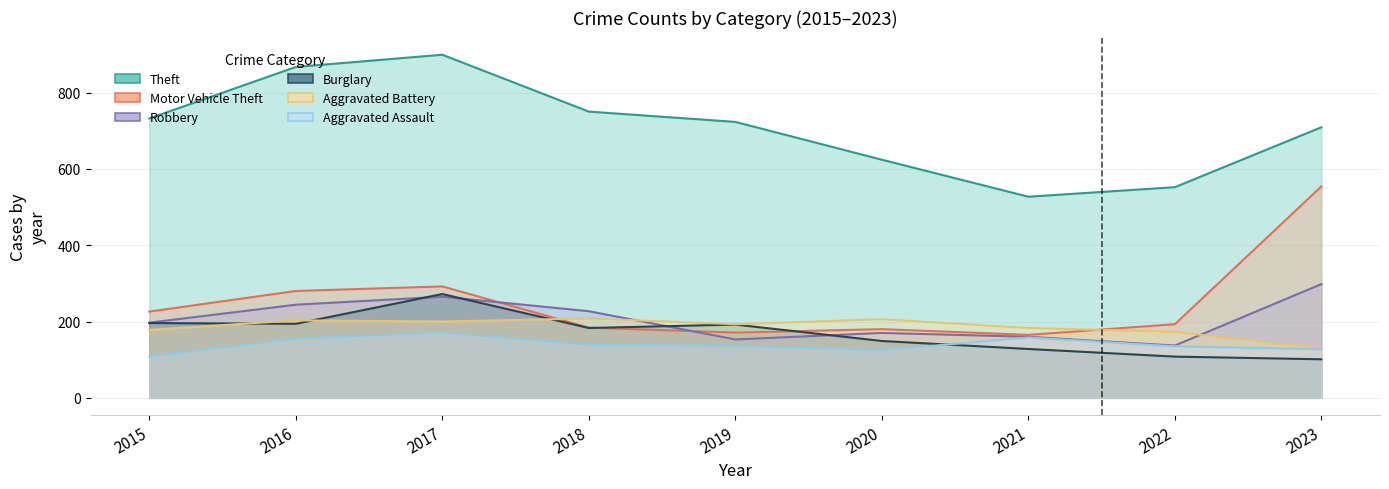

What is the lowest value of the Motor Vehicle Theft series?

165